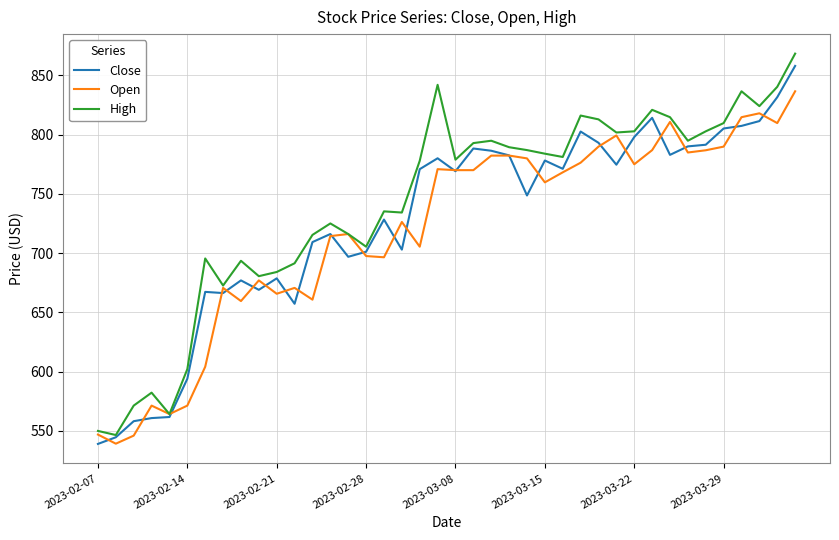

List the series in order of their overall mean, lowest first.

Open, Close, High